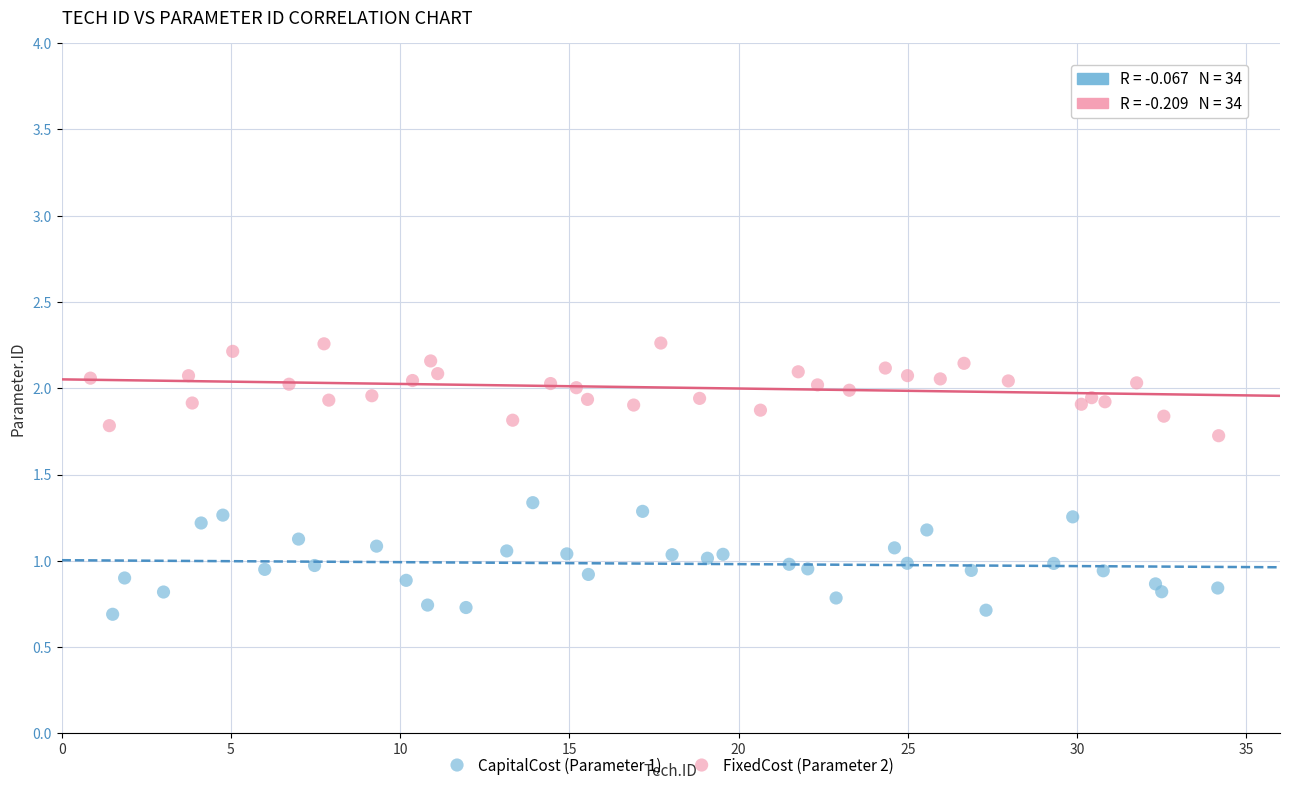

What are all the series names shown in the legend?

CapitalCost (Parameter 1), FixedCost (Parameter 2)